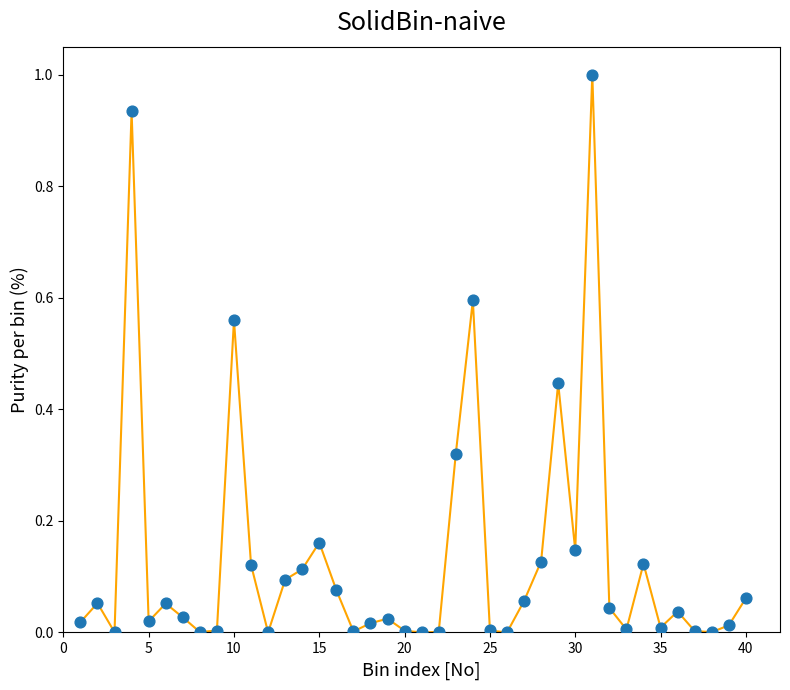

What is the difference between the maximum and minimum values?

1.0